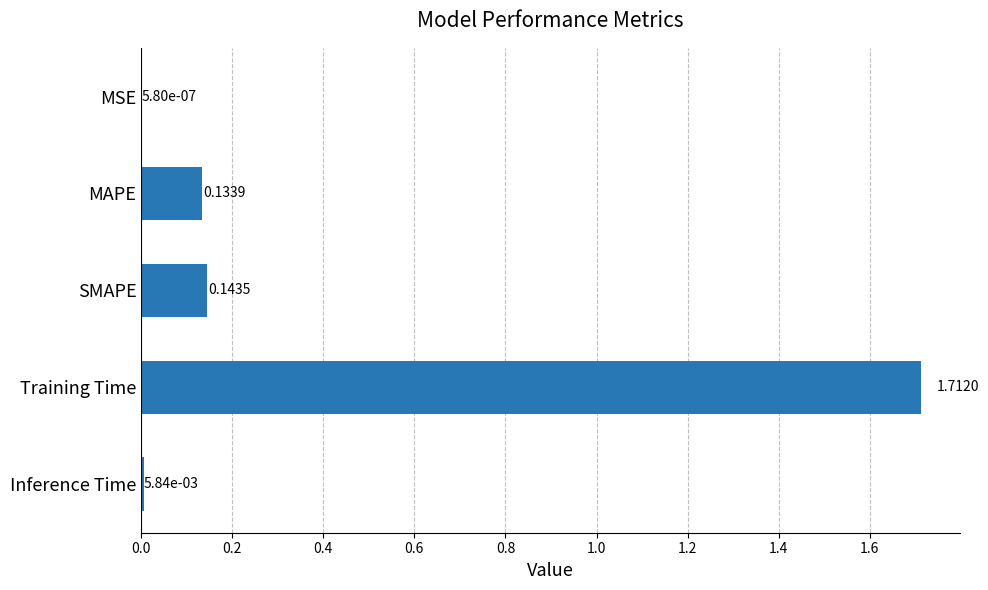

What is the change in value from SMAPE to Training Time?

+1.6